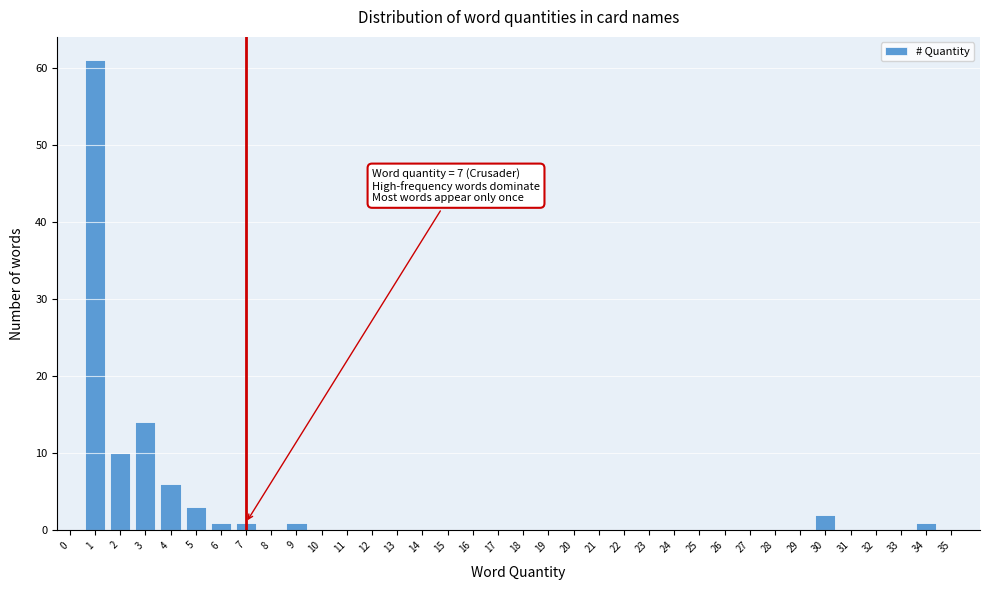

Is it true that the value at 32 is 24?

False